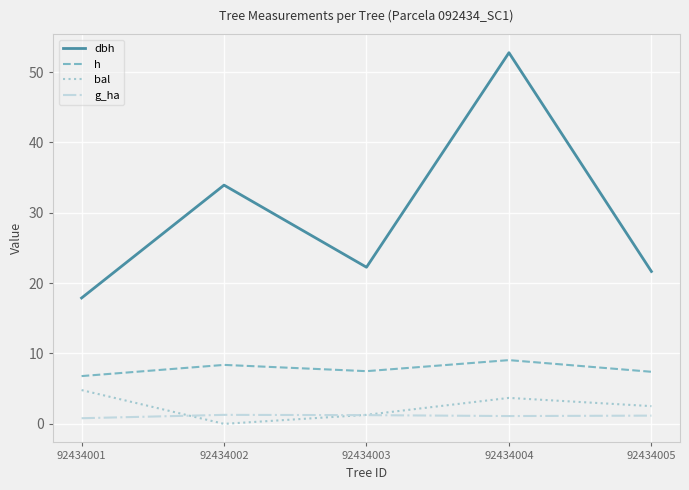

Which series has the largest range (max minus min)?

dbh